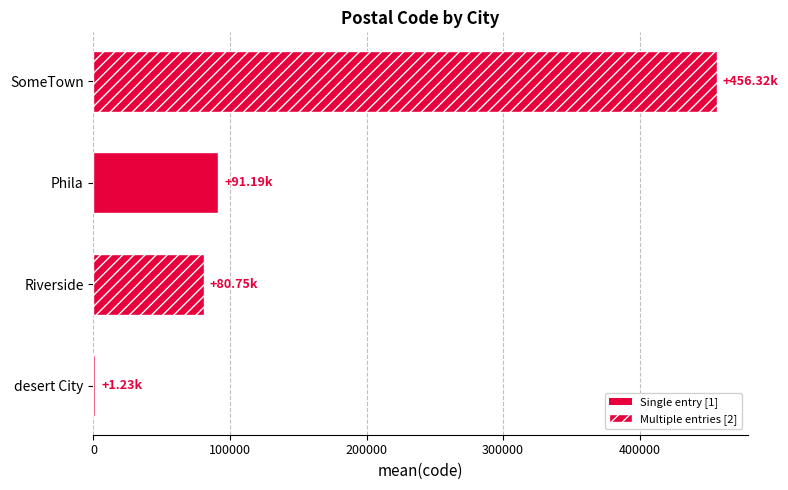

Does the chart contain stacked bars?

No